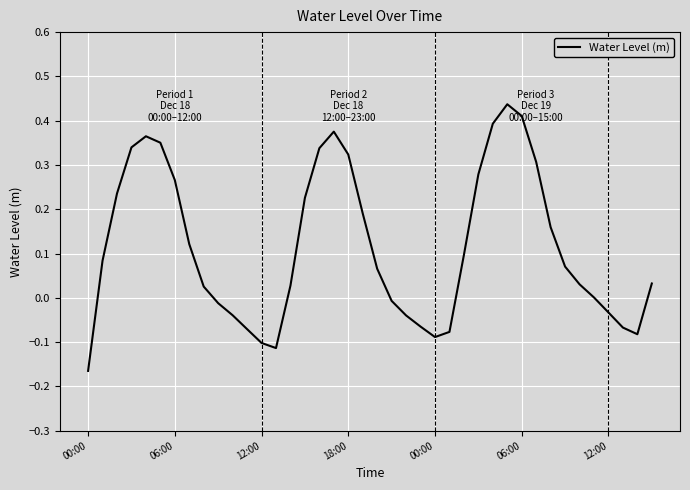

What is the difference between the maximum and minimum values?

0.6